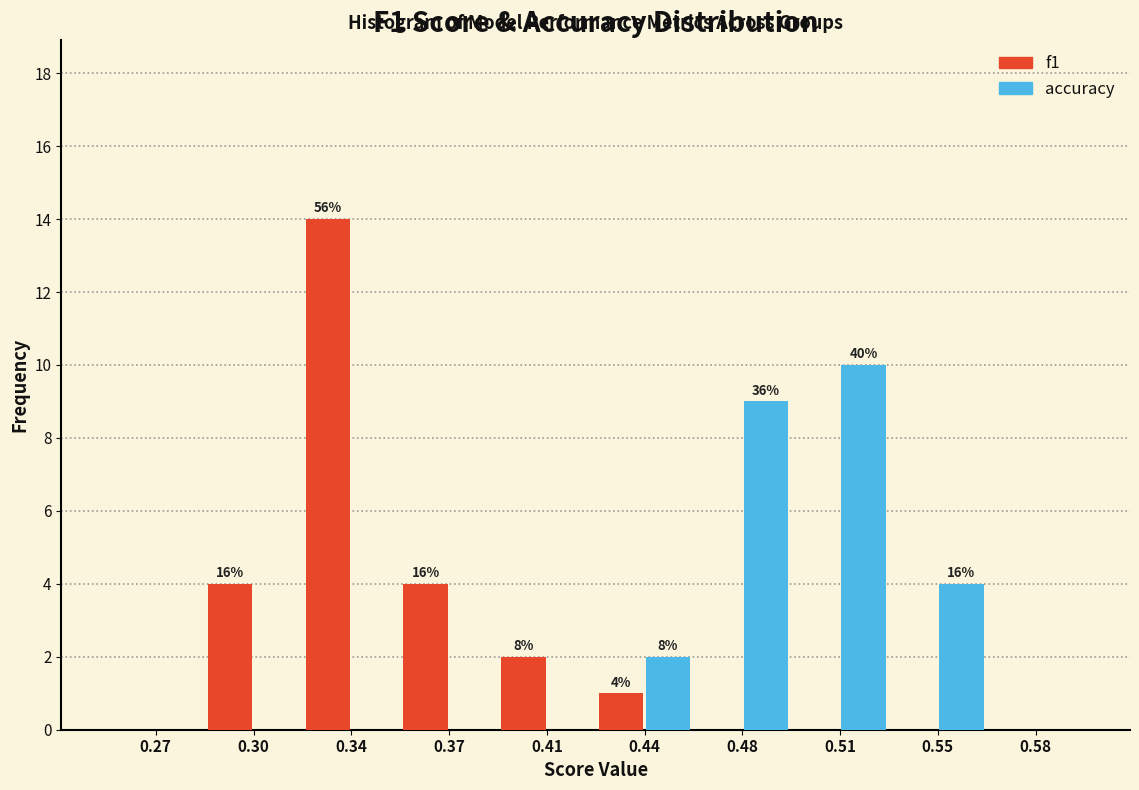

In the f1 series, which range on the x-axis has the tallest bar?

0.320 to 0.355